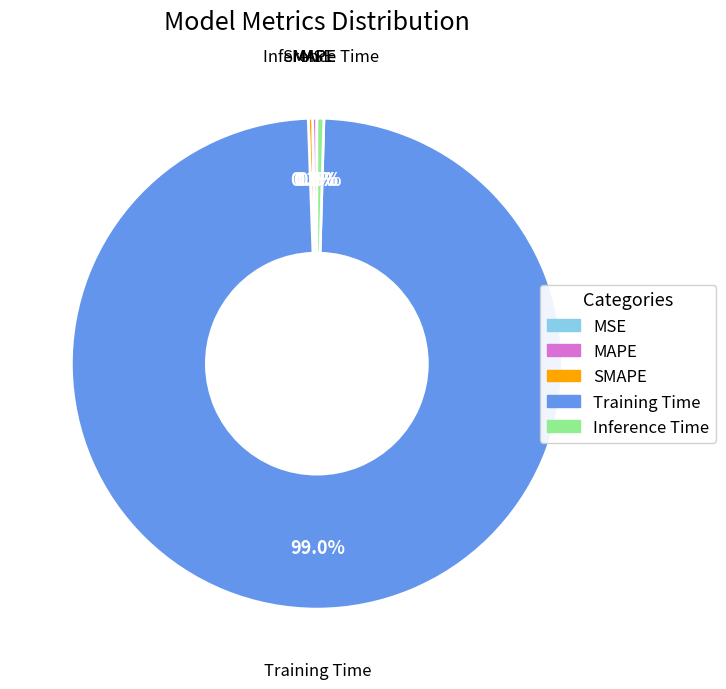

What portion of the pie excludes Inference Time?

99.5%